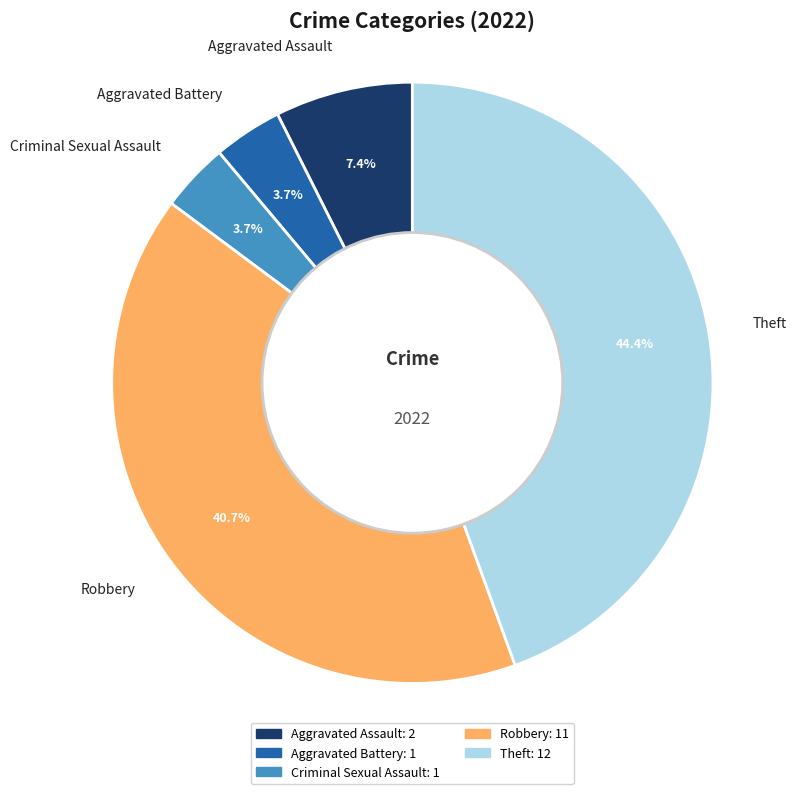

What is the total percentage of Robbery and Theft?

85.2%